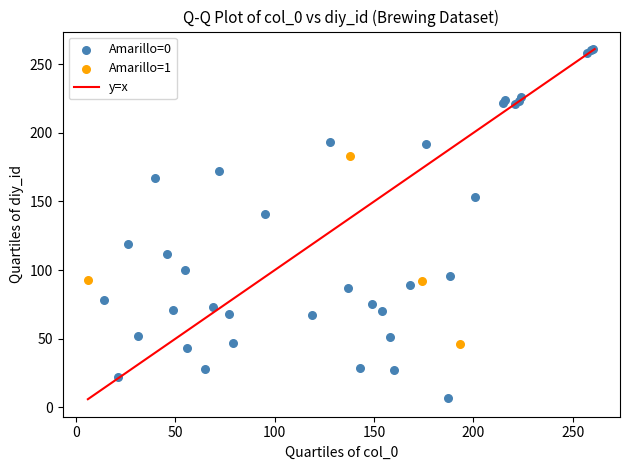

Which series reaches the minimum Y coordinate?

Amarillo=0